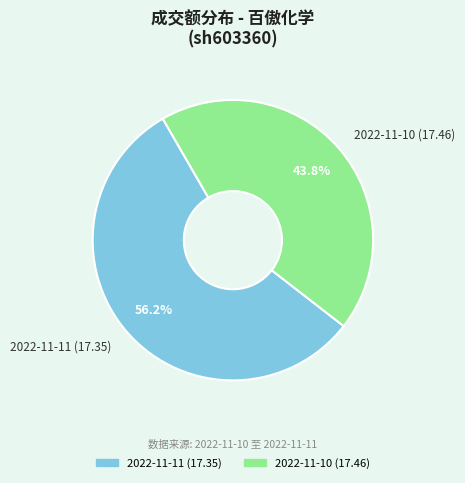

Which slice is the largest?

2022-11-11 (17.35)